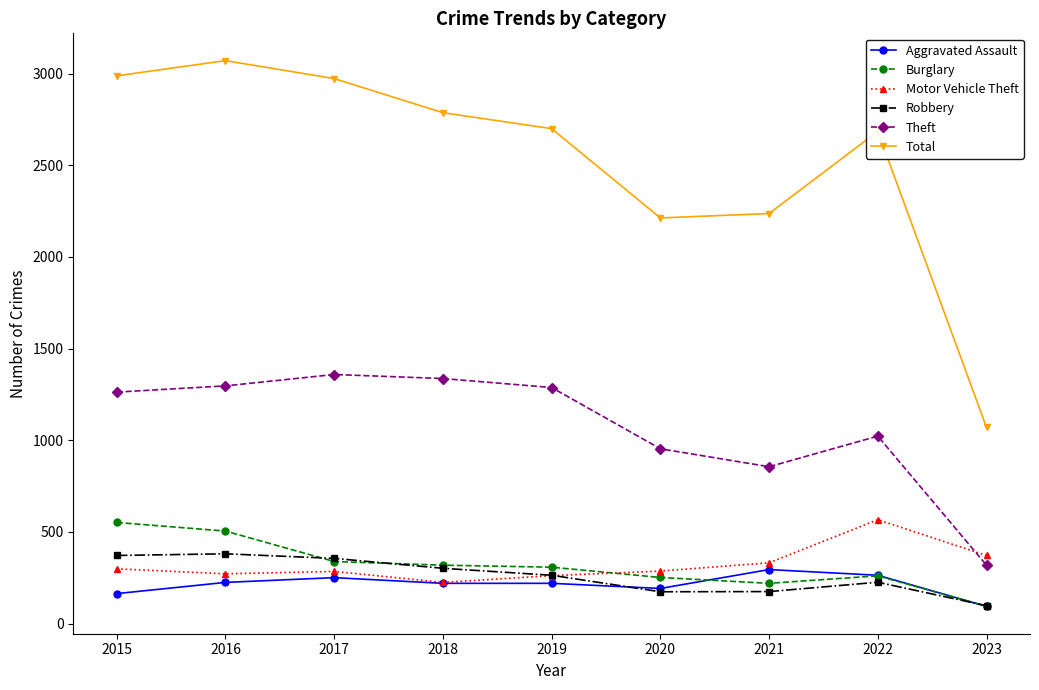

How many lines are shown in the chart?

6